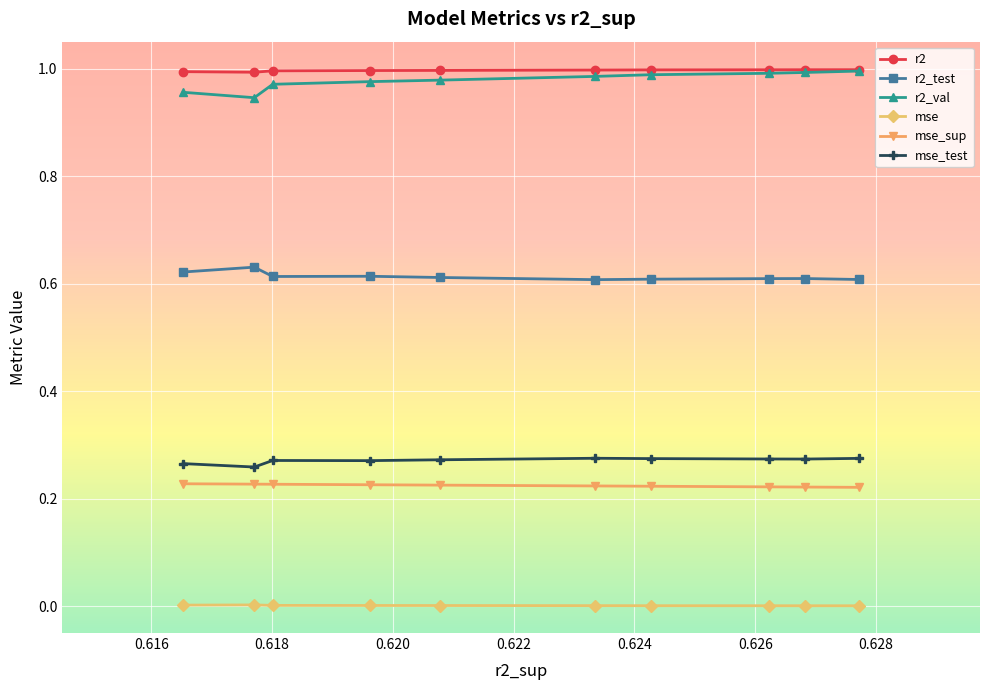

Does the chart display data point markers on the line(s)?

Yes